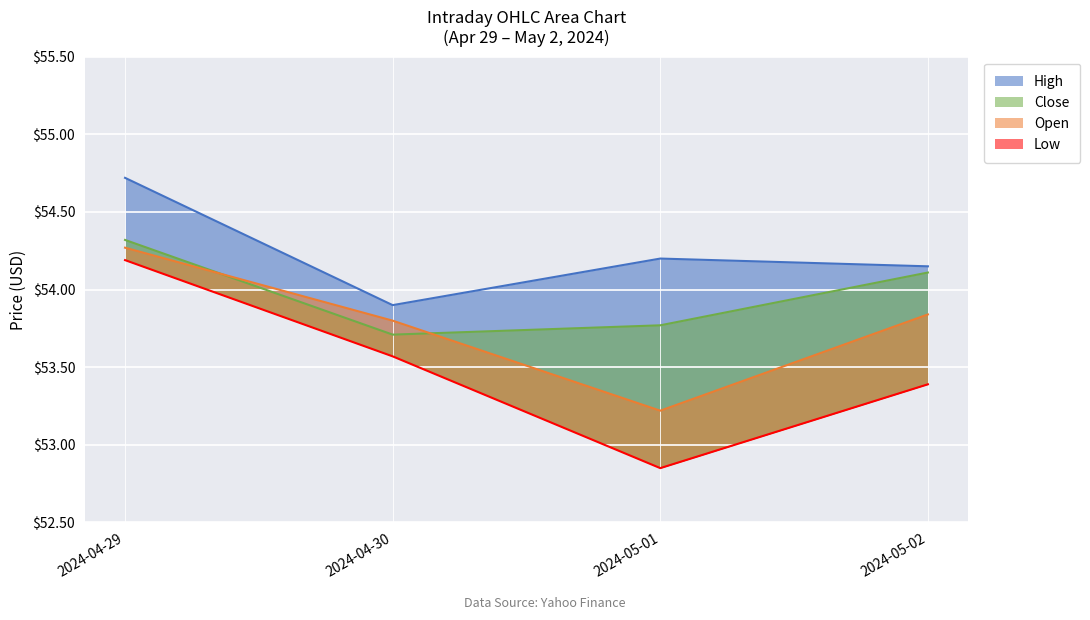

At which category is the sum across all series the highest?

2024-04-29